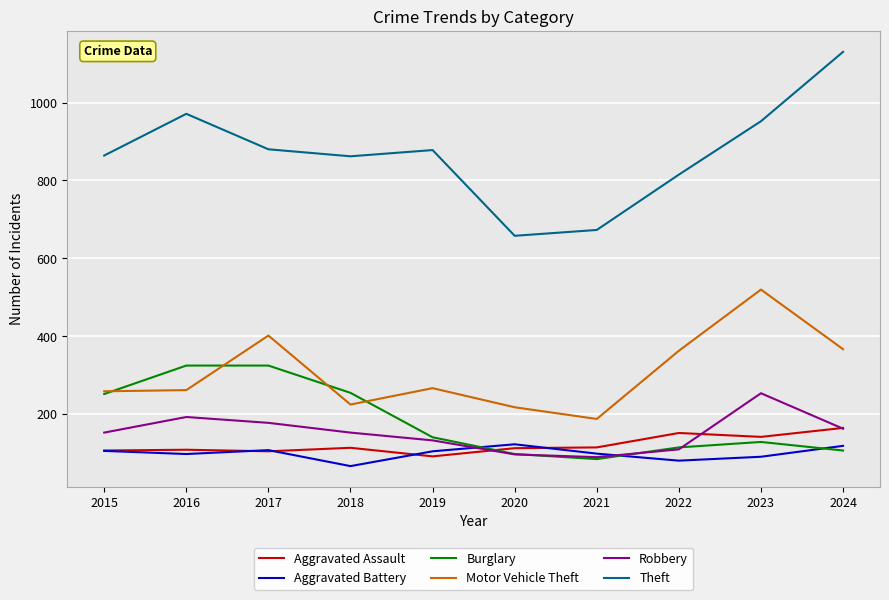

Between 2016 and 2020, which series saw the biggest shift?

Theft